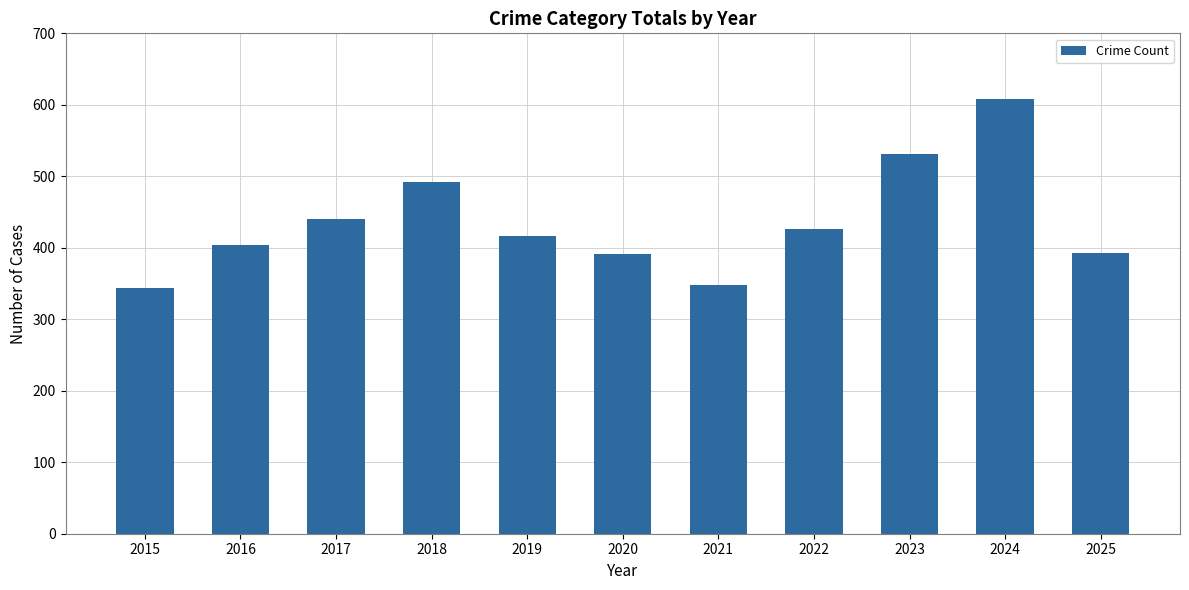

What is the value of the 8th bar from the left?

426